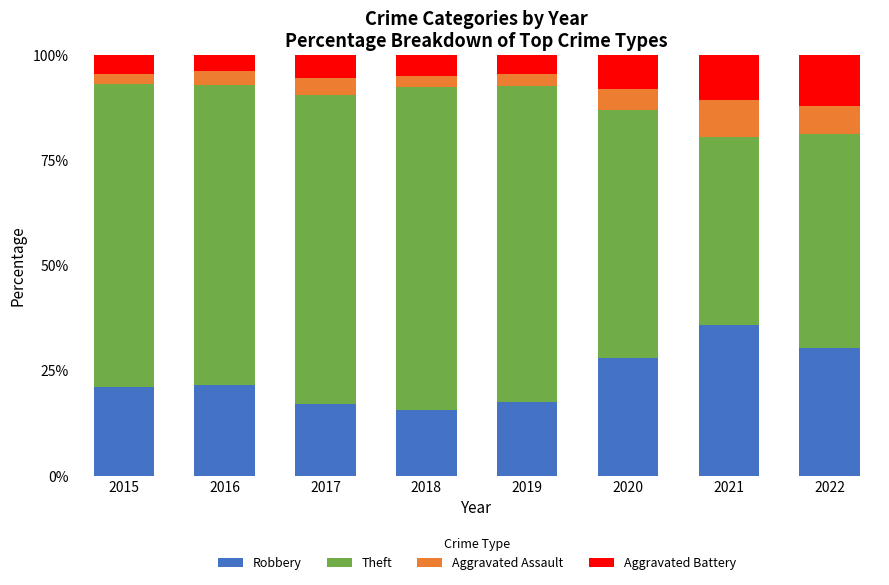

The value of Robbery at 2017 is 25.1. True or false?

False